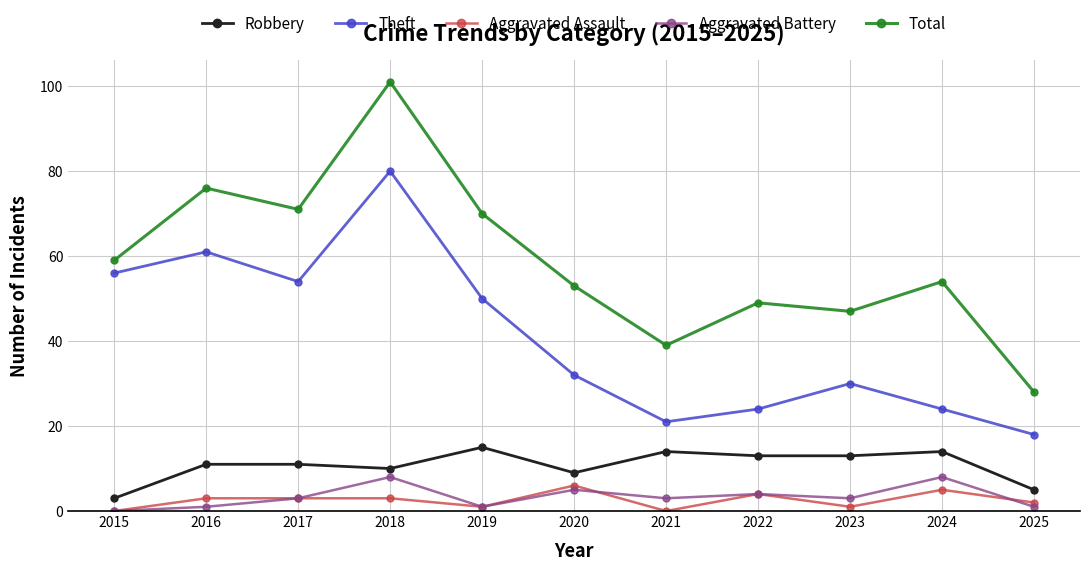

Reading left to right, what are all the values shown in this chart?

Robbery: 2015=3	2016=11	2017=11	2018=10	2019=15	2020=9	2021=14	2022=13	2023=13	2024=14	2025=5
Theft: 2015=56	2016=61	2017=54	2018=80	2019=50	2020=32	2021=21	2022=24	2023=30	2024=24	2025=18
Aggravated Assault: 2015=0	2016=3	2017=3	2018=3	2019=1	2020=6	2021=0	2022=4	2023=1	2024=5	2025=2
Aggravated Battery: 2015=0	2016=1	2017=3	2018=8	2019=1	2020=5	2021=3	2022=4	2023=3	2024=8	2025=1
Total: 2015=59	2016=76	2017=71	2018=101	2019=70	2020=53	2021=39	2022=49	2023=47	2024=54	2025=28